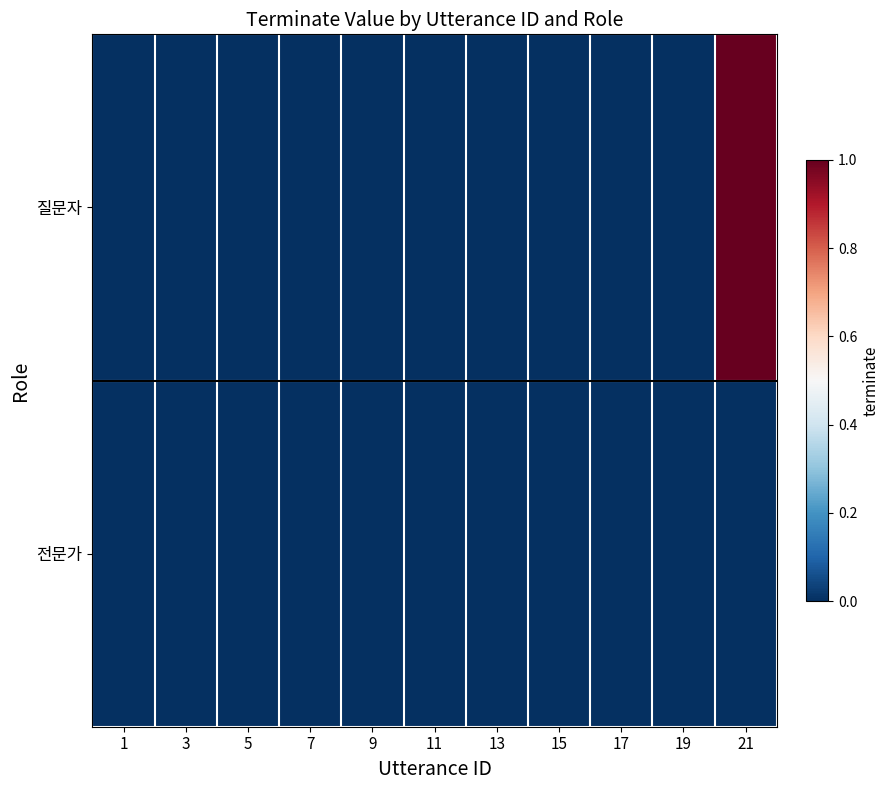

Which category has the highest value across all series?

21